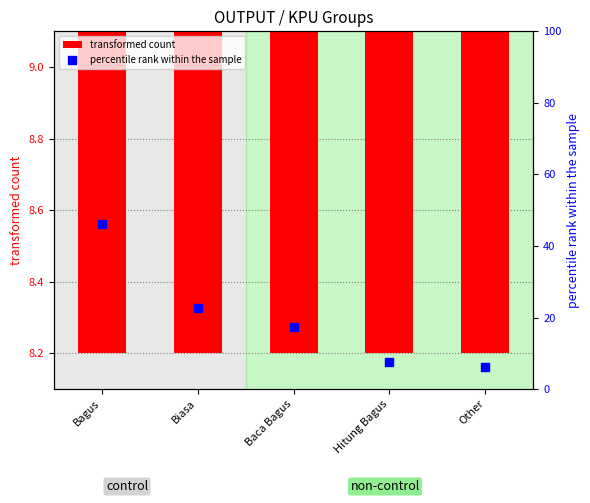

What are all the series names shown in the legend?

transformed count, percentile rank within the sample